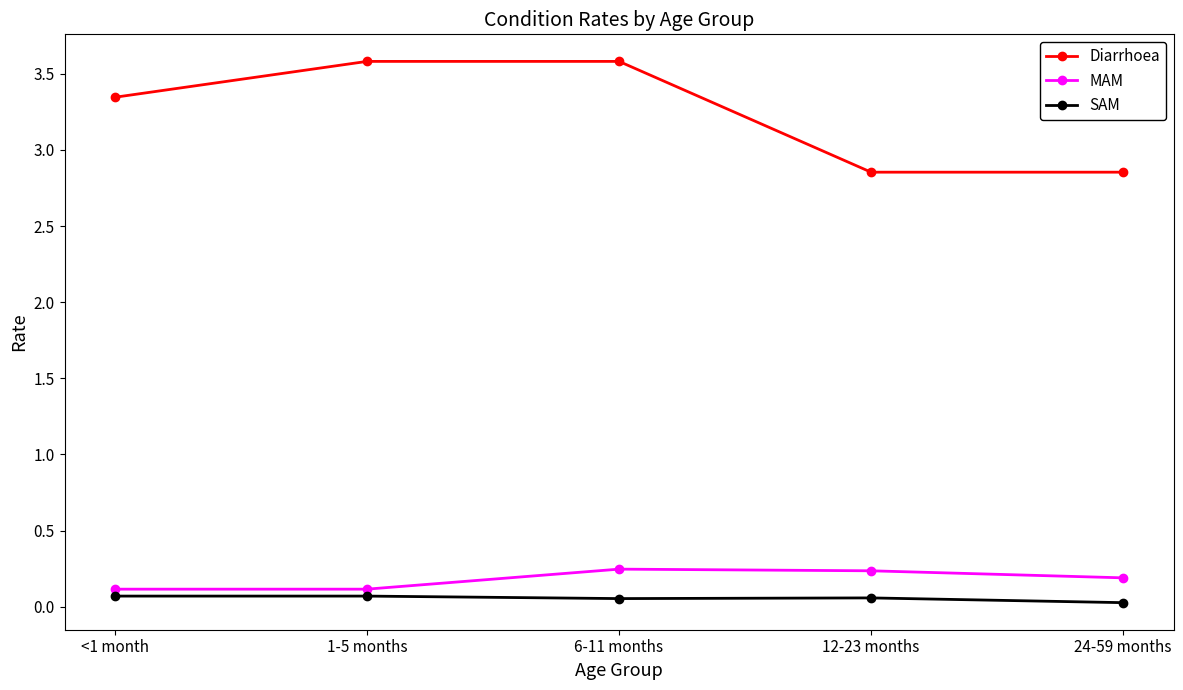

True or false: Diarrhoea has a value of 1.4 at <1 month.

False